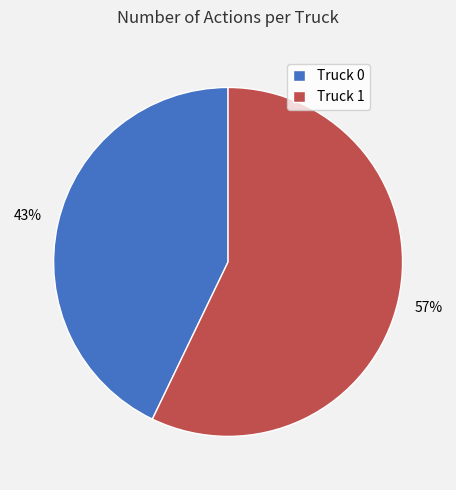

Which category accounts for the majority?

Truck 1